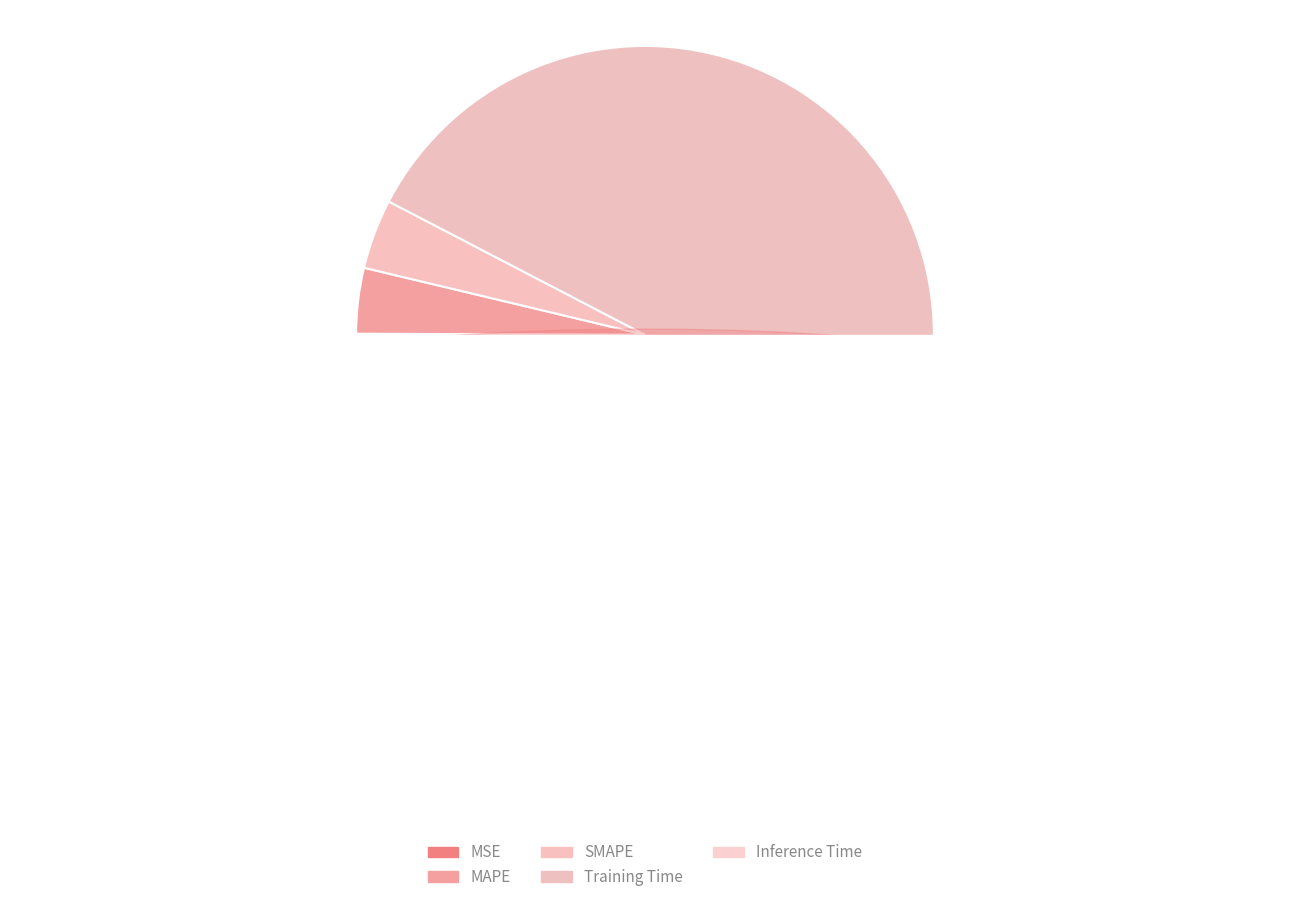

Which slice is the smallest?

MSE